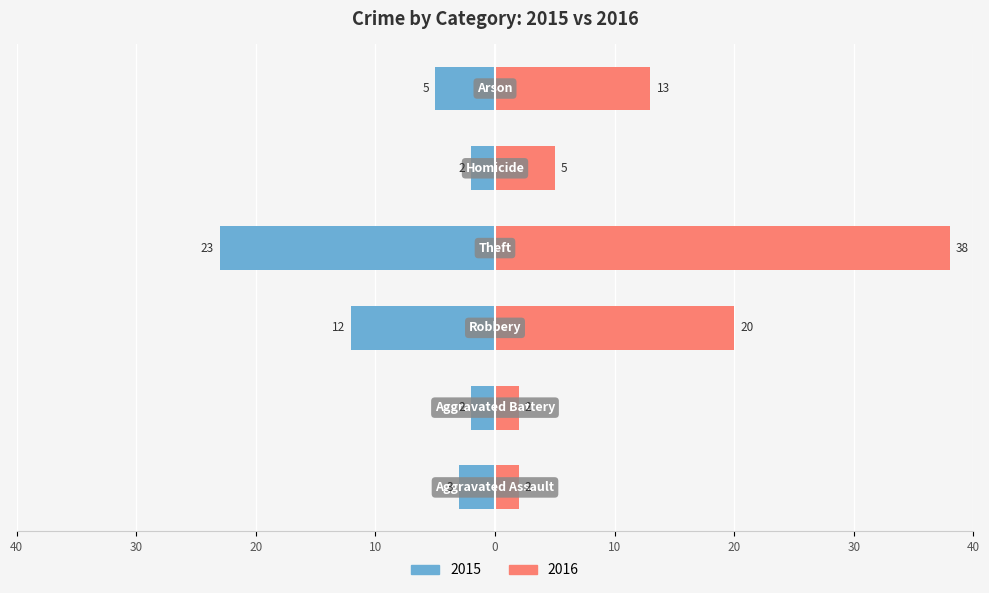

The value of 2015 at Aggravated Assault is -5. True or false?

False